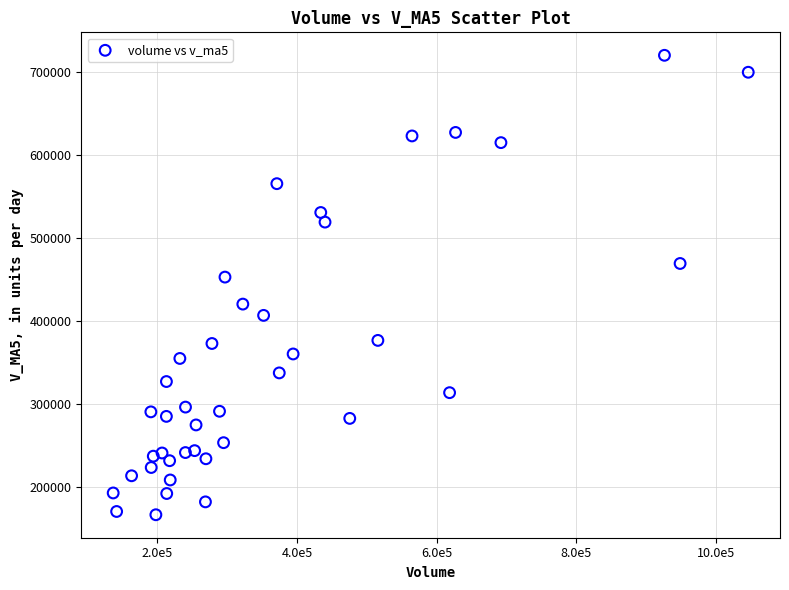

What is the range of Y values (max minus min)?

553594.7